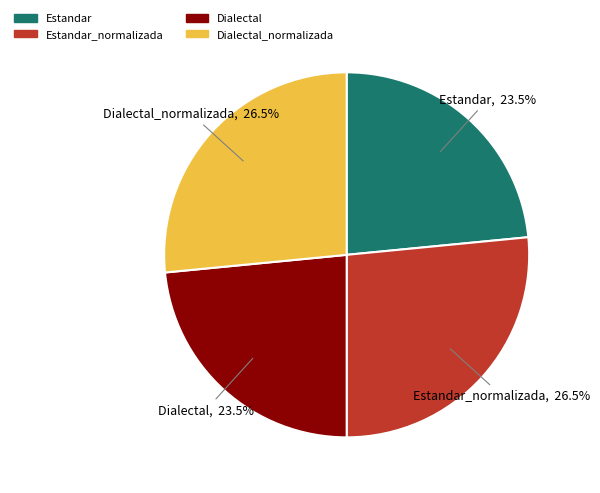

How many slices are in this pie chart?

4